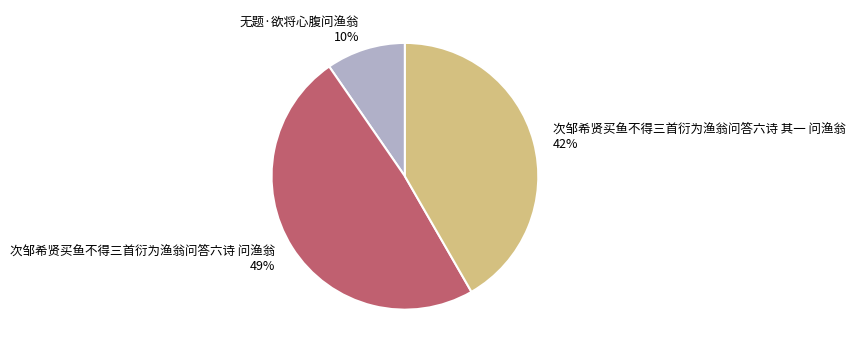

Count the number of slices in the pie.

3